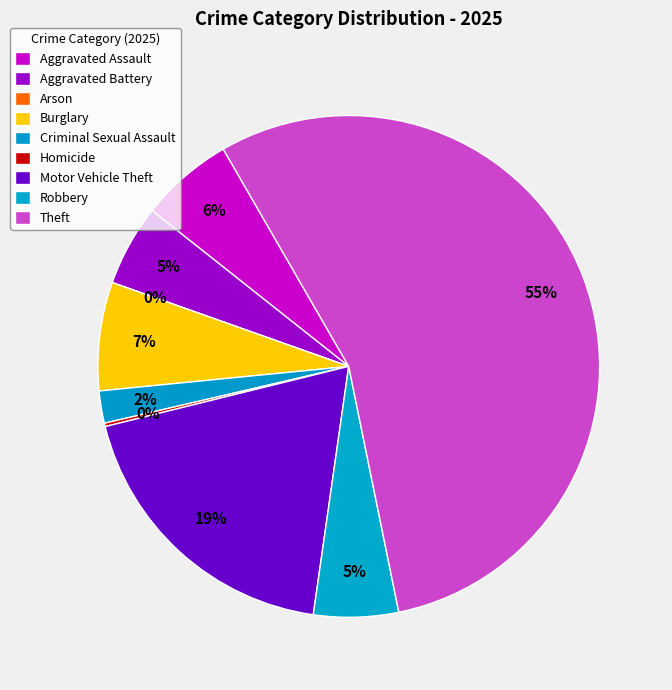

Is there a majority slice in this chart?

Yes